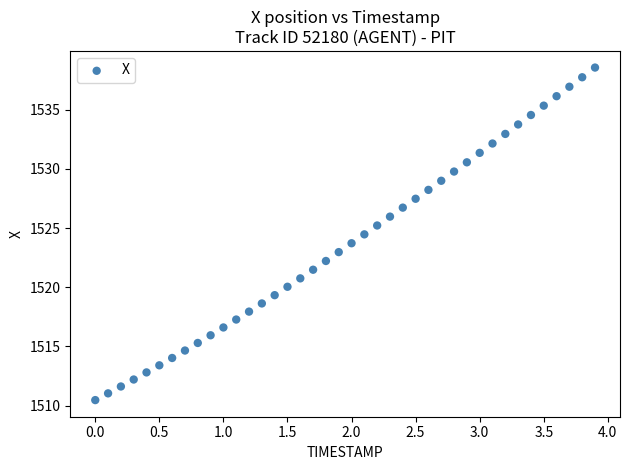

What is the range of X values (max minus min)?

3.9